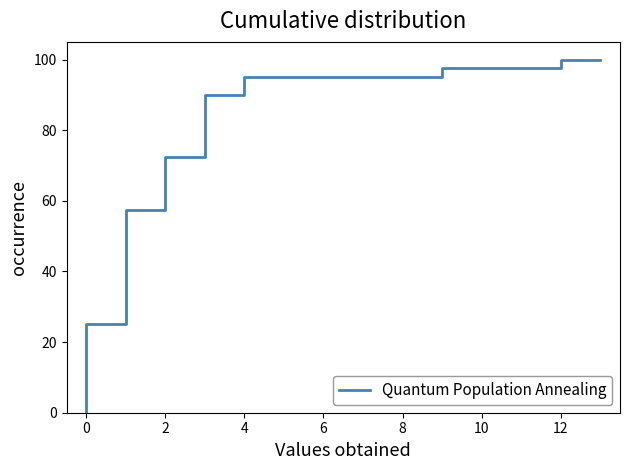

True or false: the data has more than 2 interior local peaks.

False